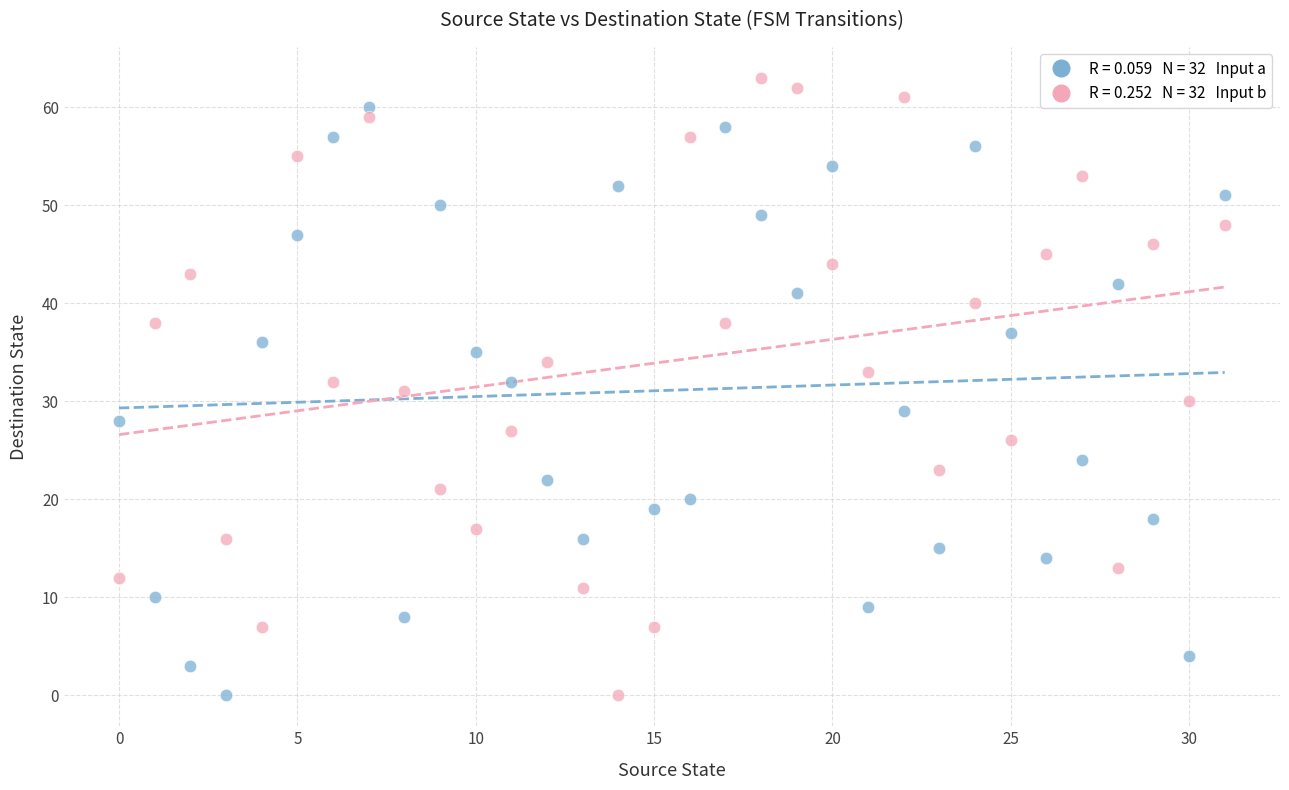

Across all data points, what is the range of Y values (max minus min)?

63